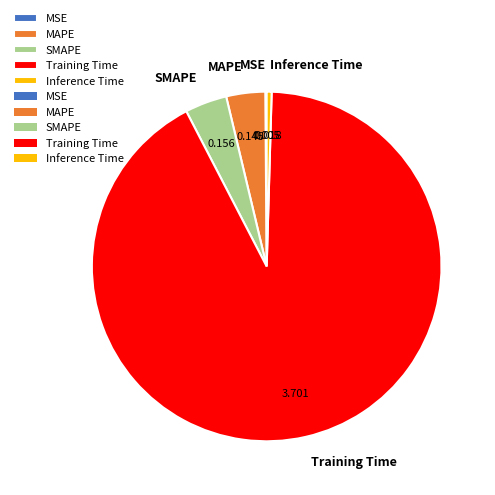

Which slice is the largest?

Training Time